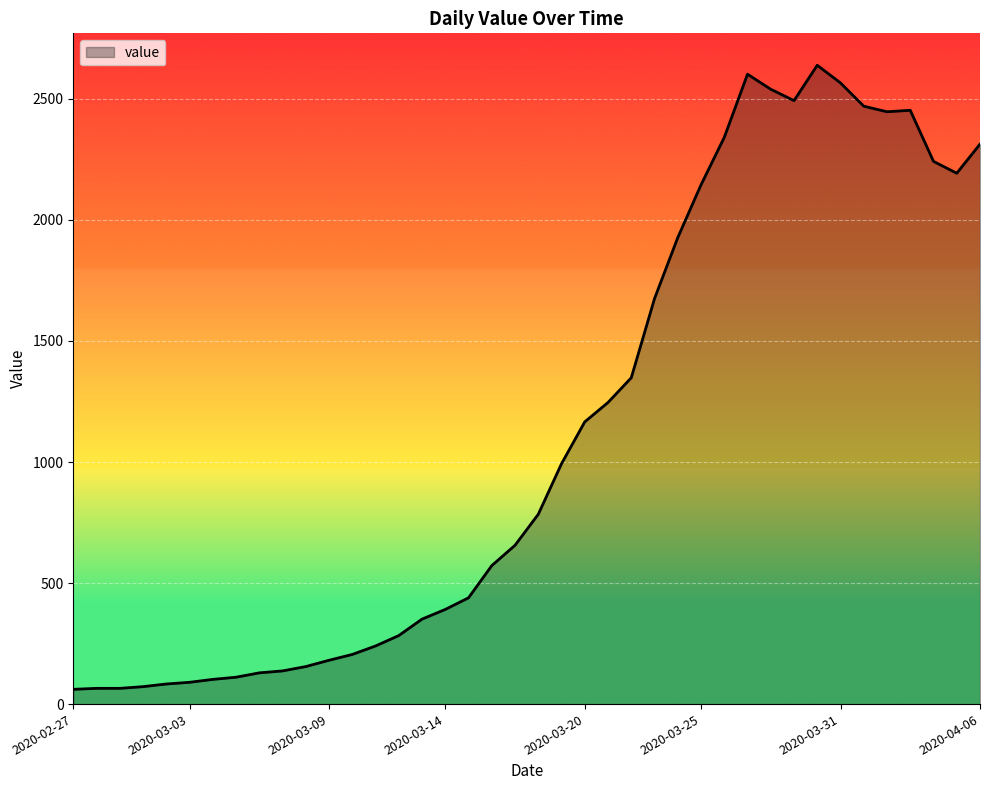

What is the greatest value displayed?

2639